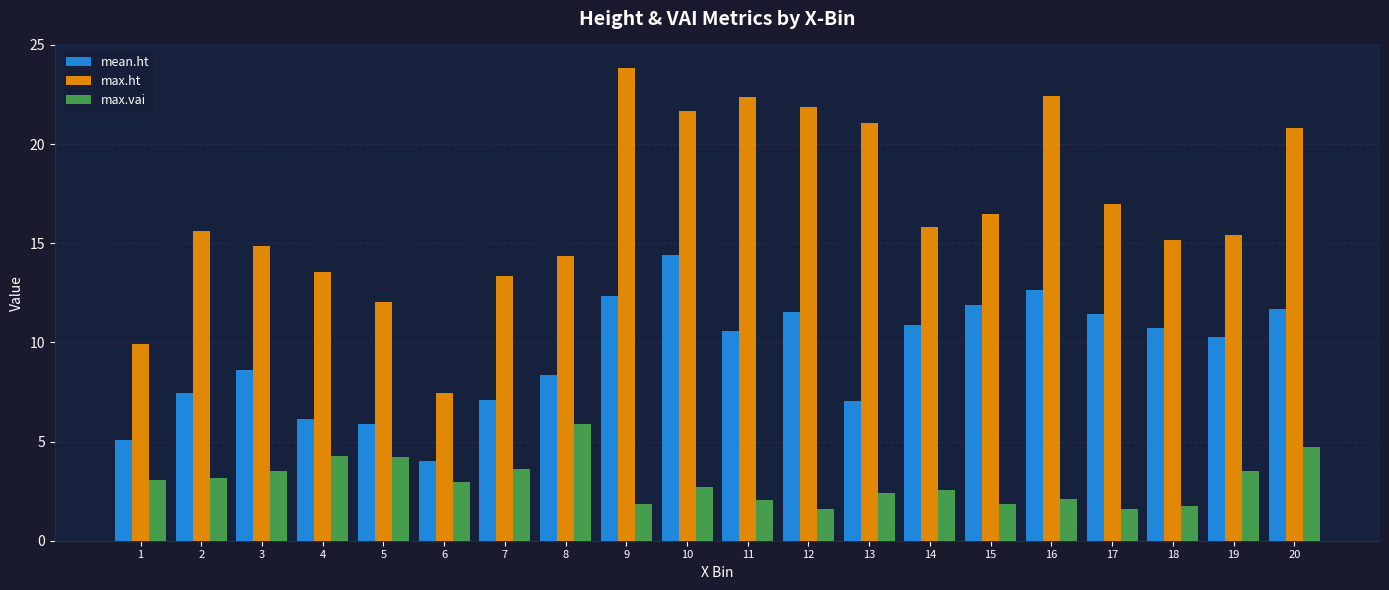

What is the sum of all max.vai values?

59.5